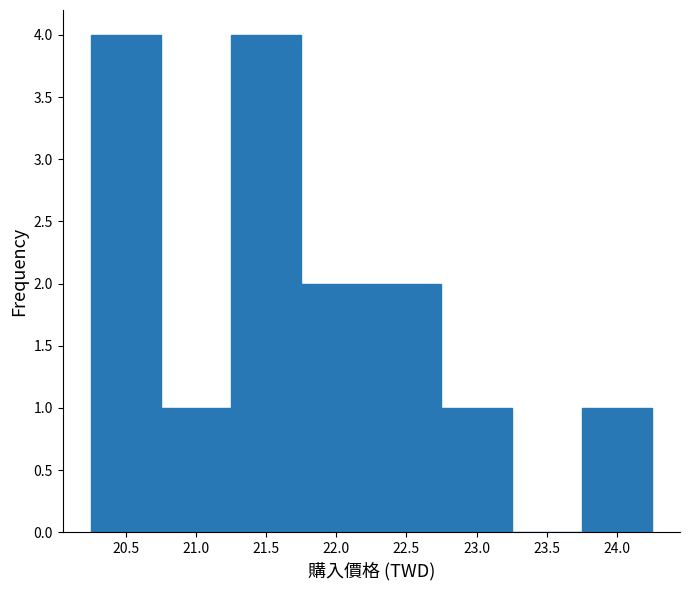

What is the height of the bar covering 21.25 to 21.75 on the x-axis? The values are not printed on the chart, so give them approximately, as read against the axis.

4